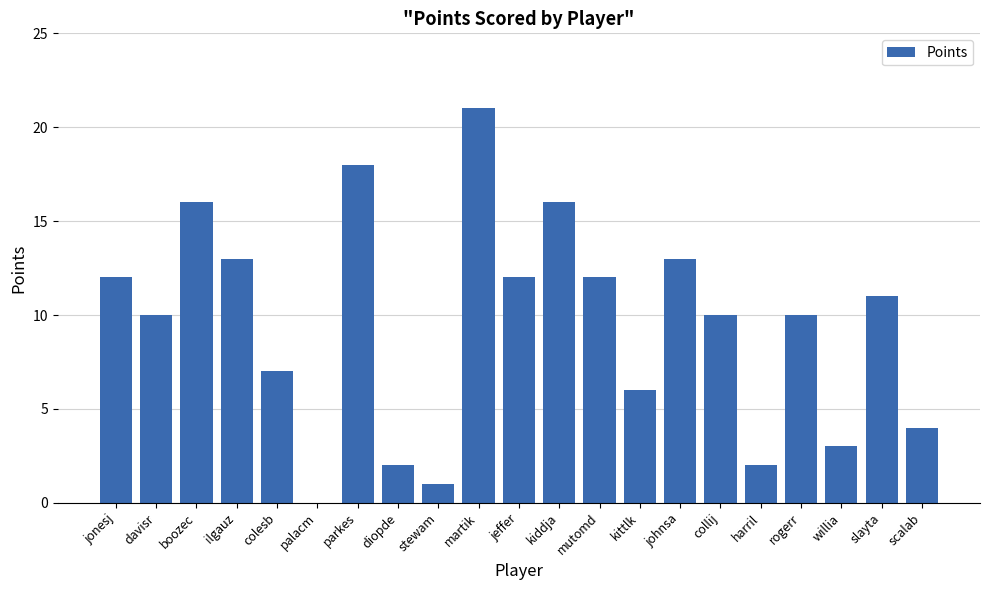

What is the sum of all values?

199